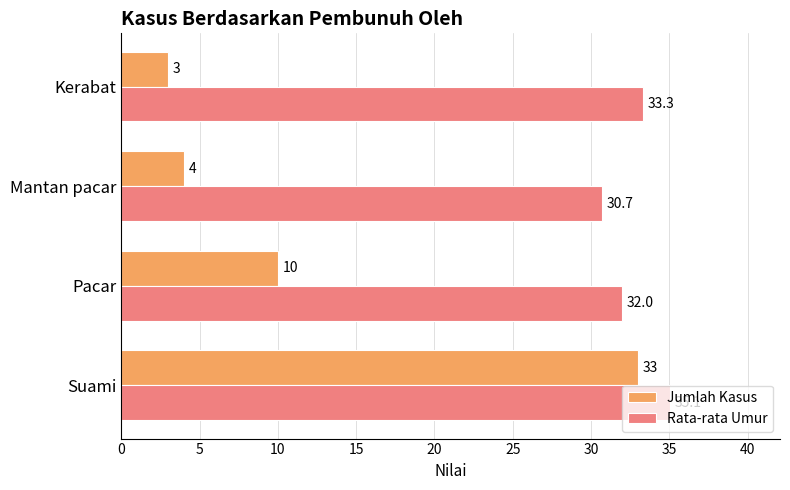

Rank the series by their maximum value, from highest to lowest.

Rata-rata Umur, Jumlah Kasus